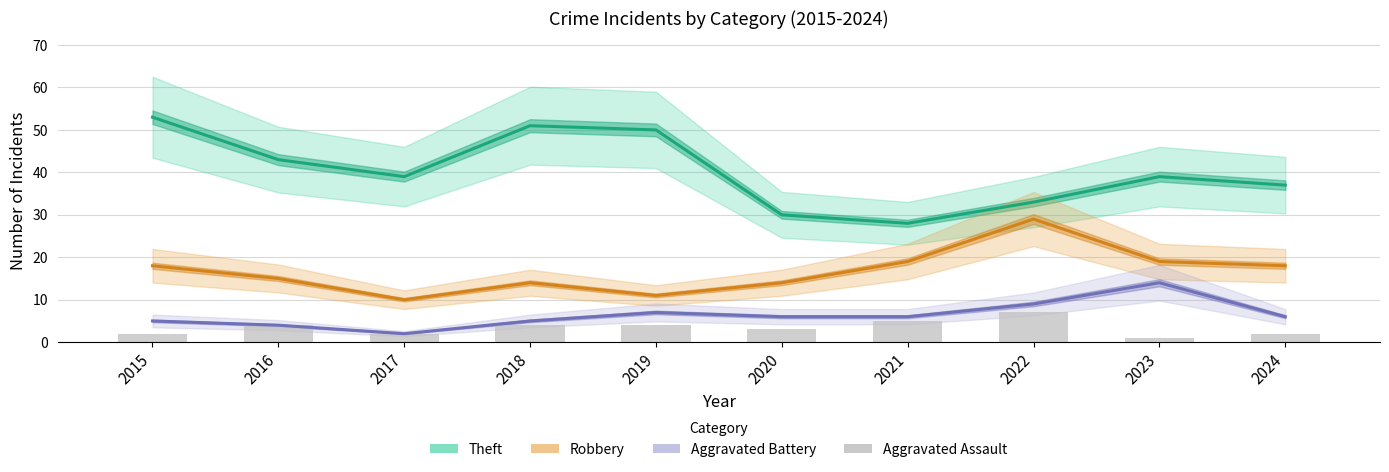

What is the value of the Aggravated Battery bar at the 1st from the left?

5